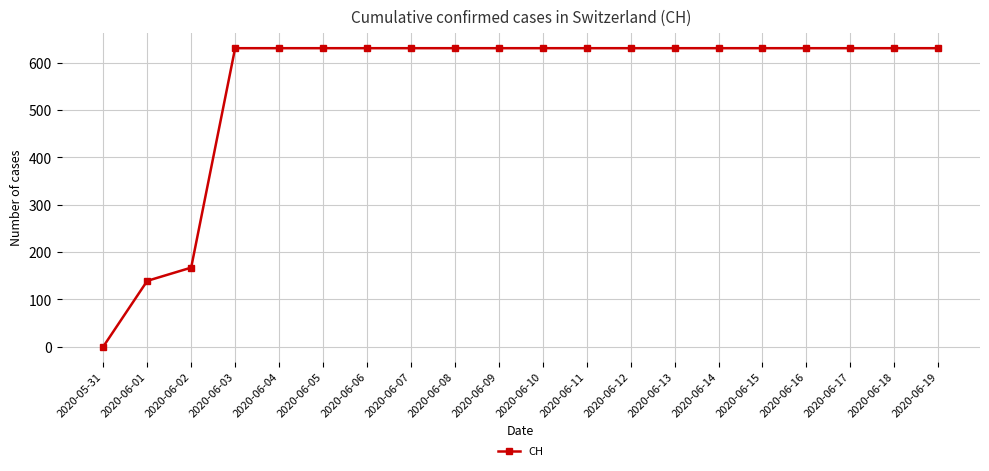

What is the difference between the second highest and second lowest values?

492